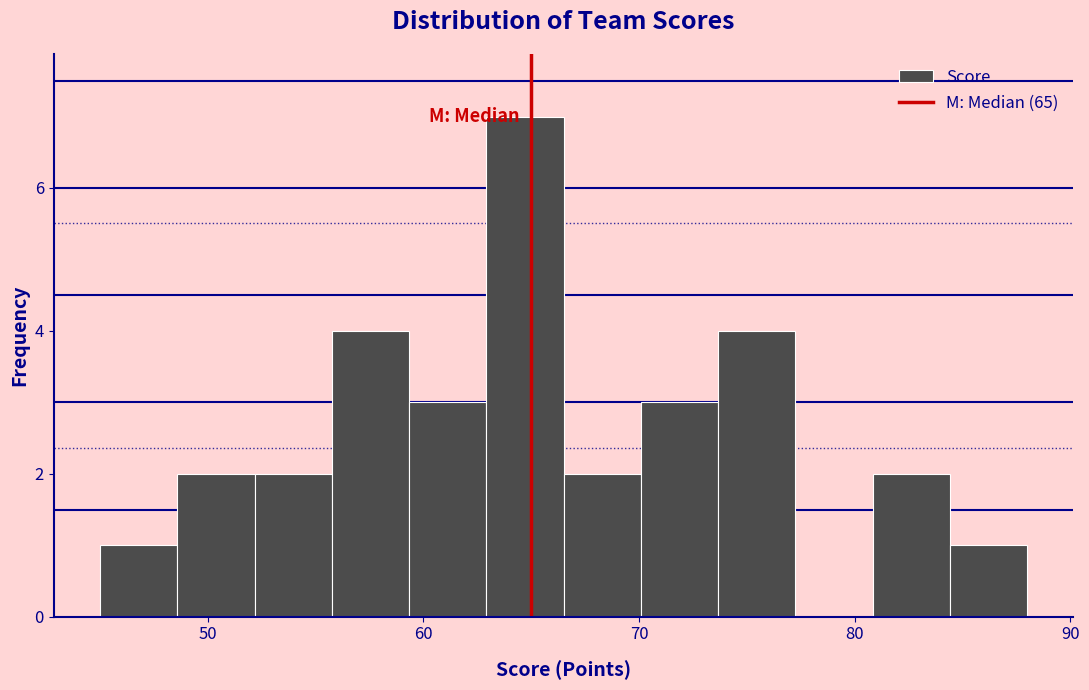

Around what value on the x-axis is the tallest bar? Give the approximate position of its centre, as read against the axis.

65